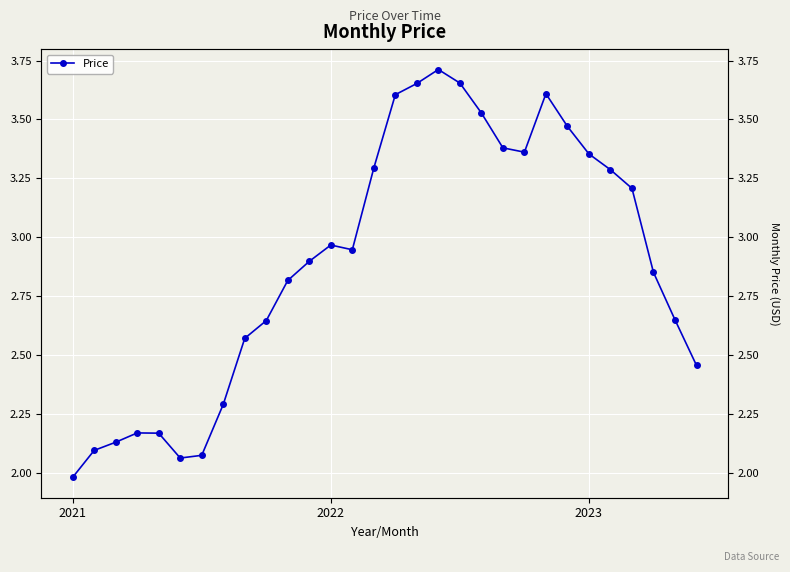

How many categories are shown in the chart?

30